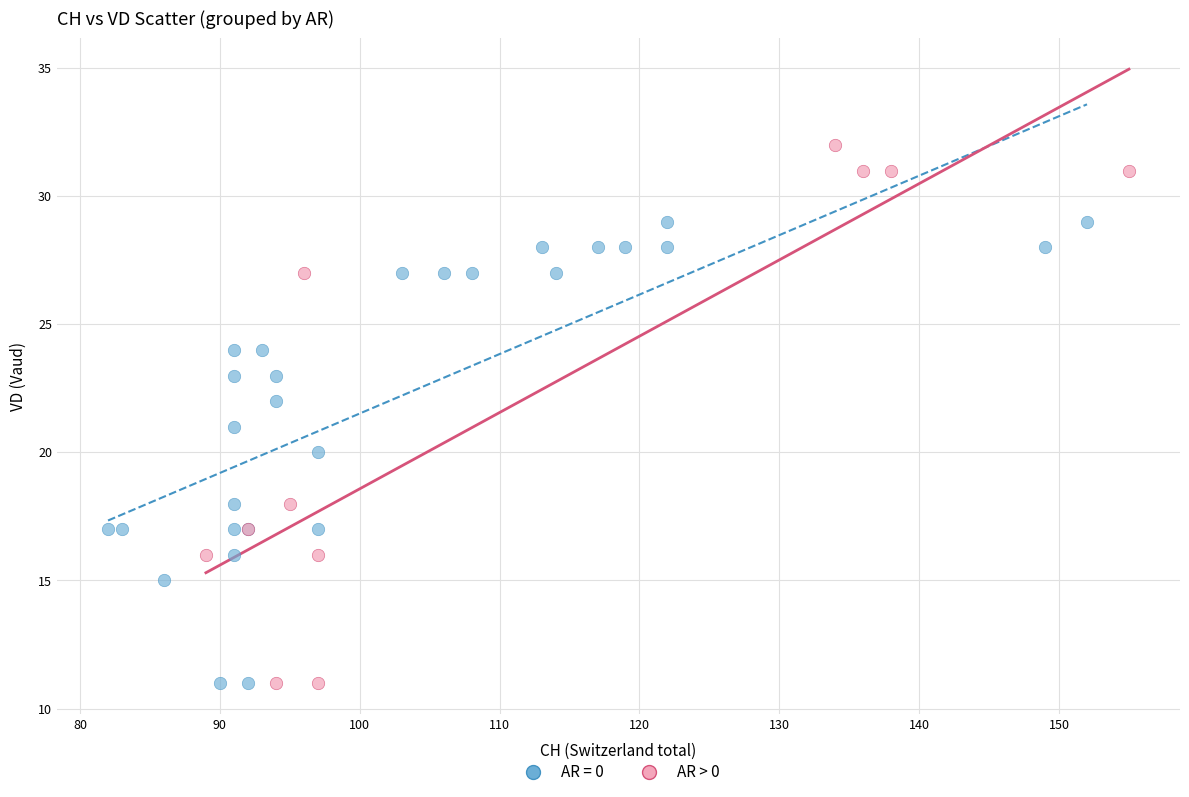

Which series has the widest spread of Y values?

AR > 0